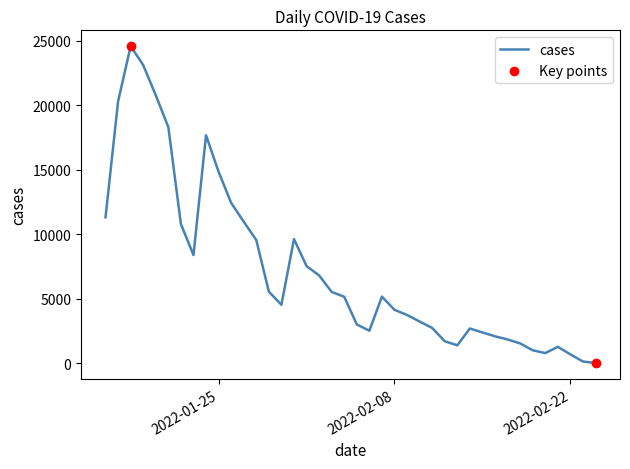

What is the difference between the maximum and minimum values?

24580